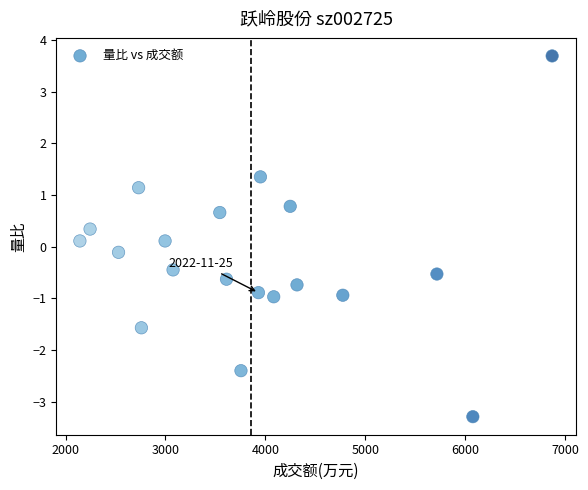

What is the range of Y values (max minus min)?

7.0